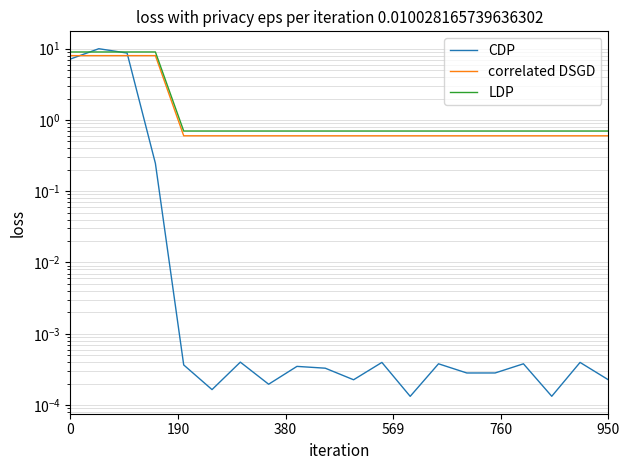

What is the minimum value for correlated DSGD?

0.6